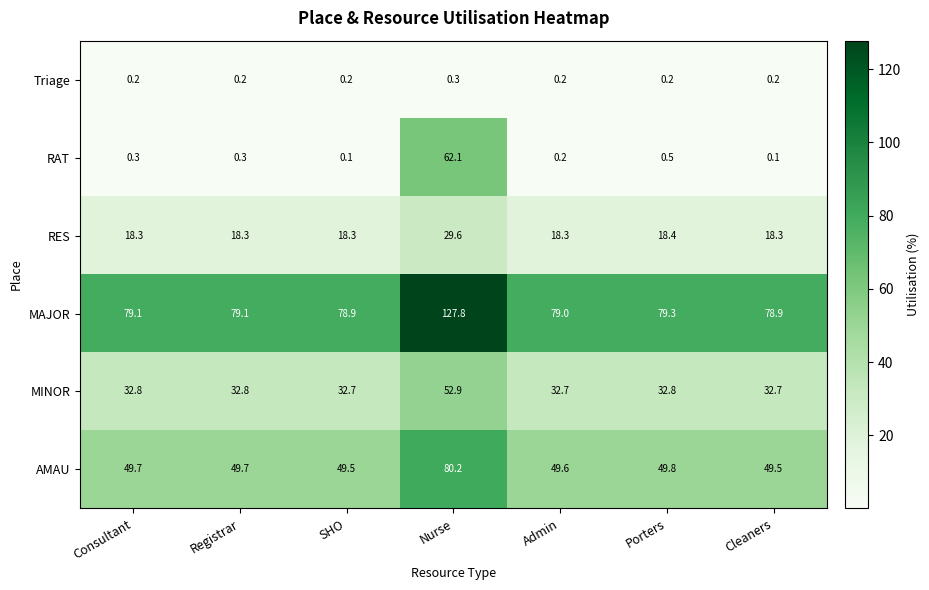

What is the smallest value displayed?

0.1